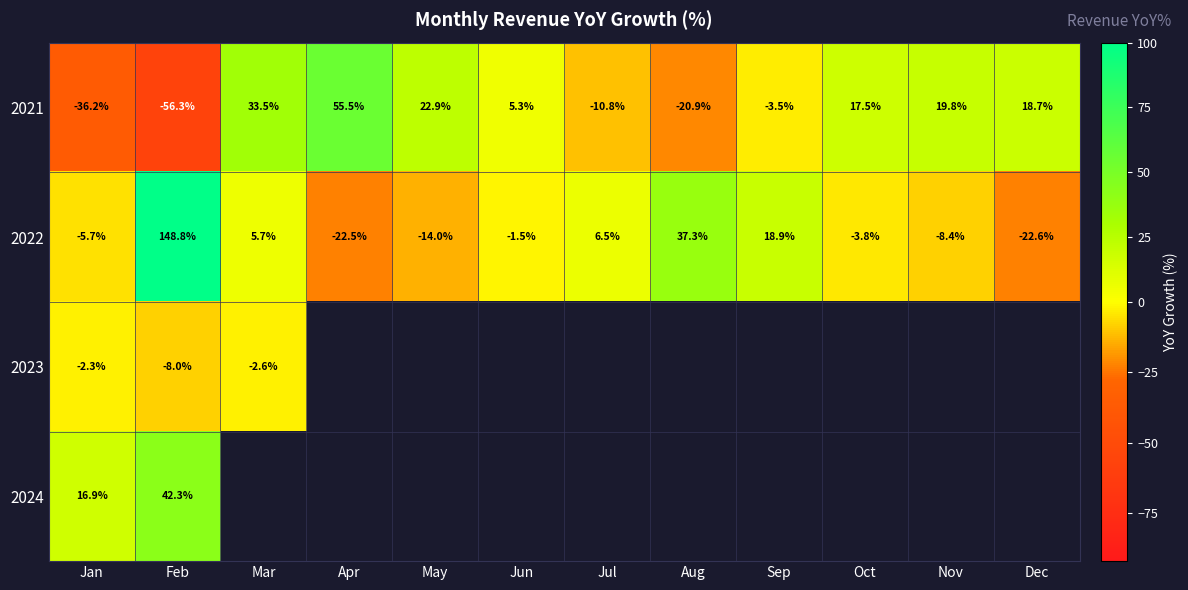

At which category is the sum across all series the highest?

Feb